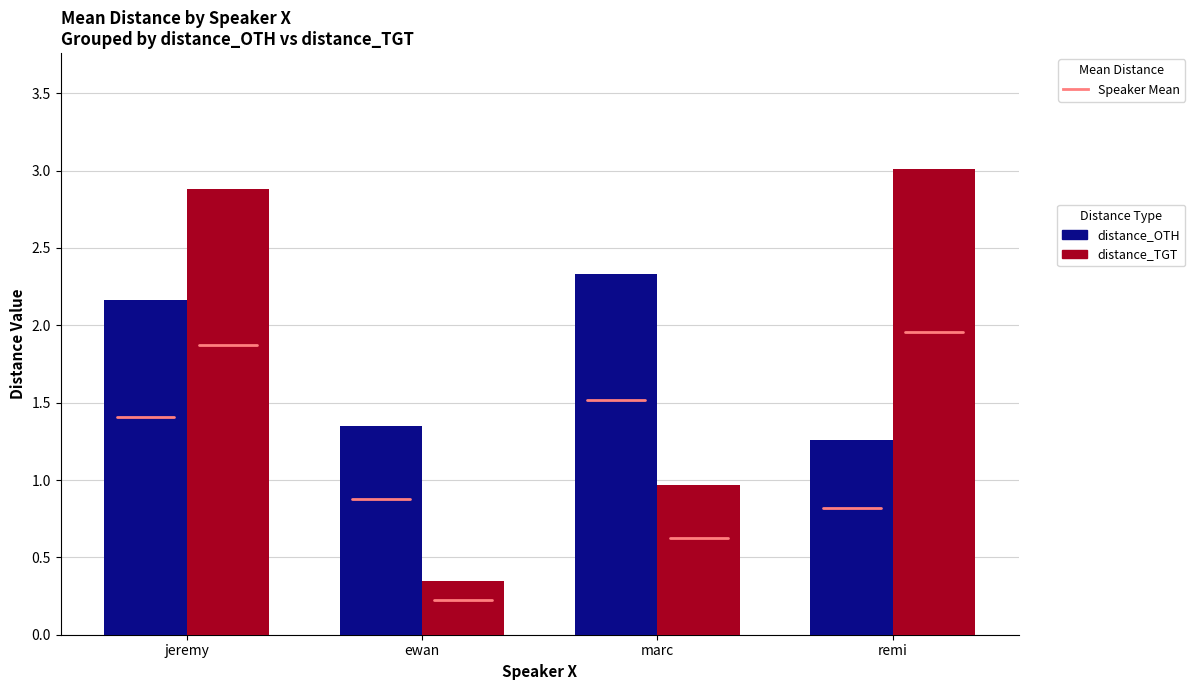

At which category is the sum across all series the highest?

jeremy